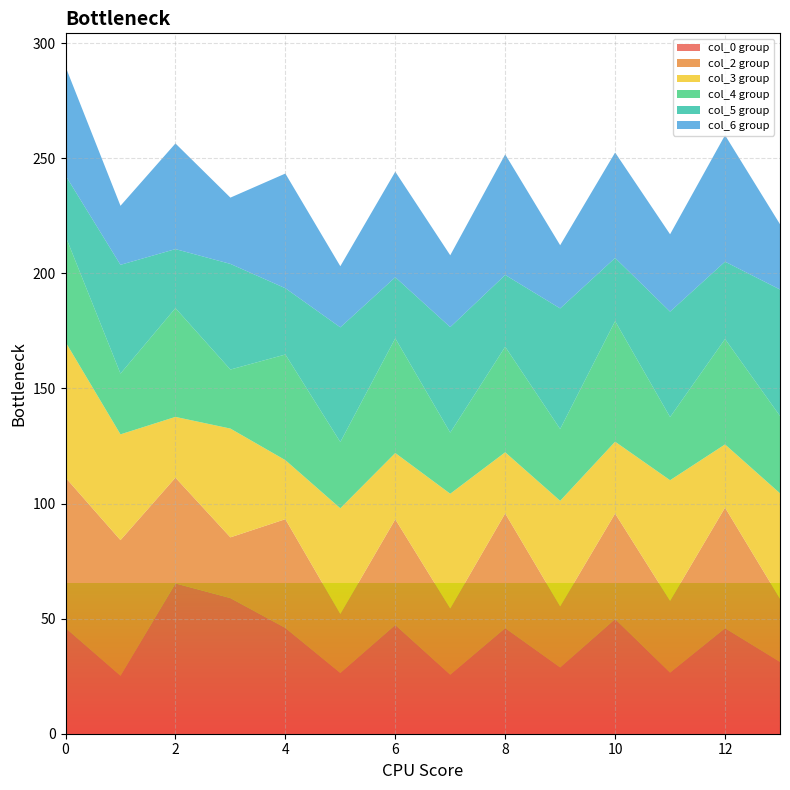

What is the minimum value for col_0 group?

25.2